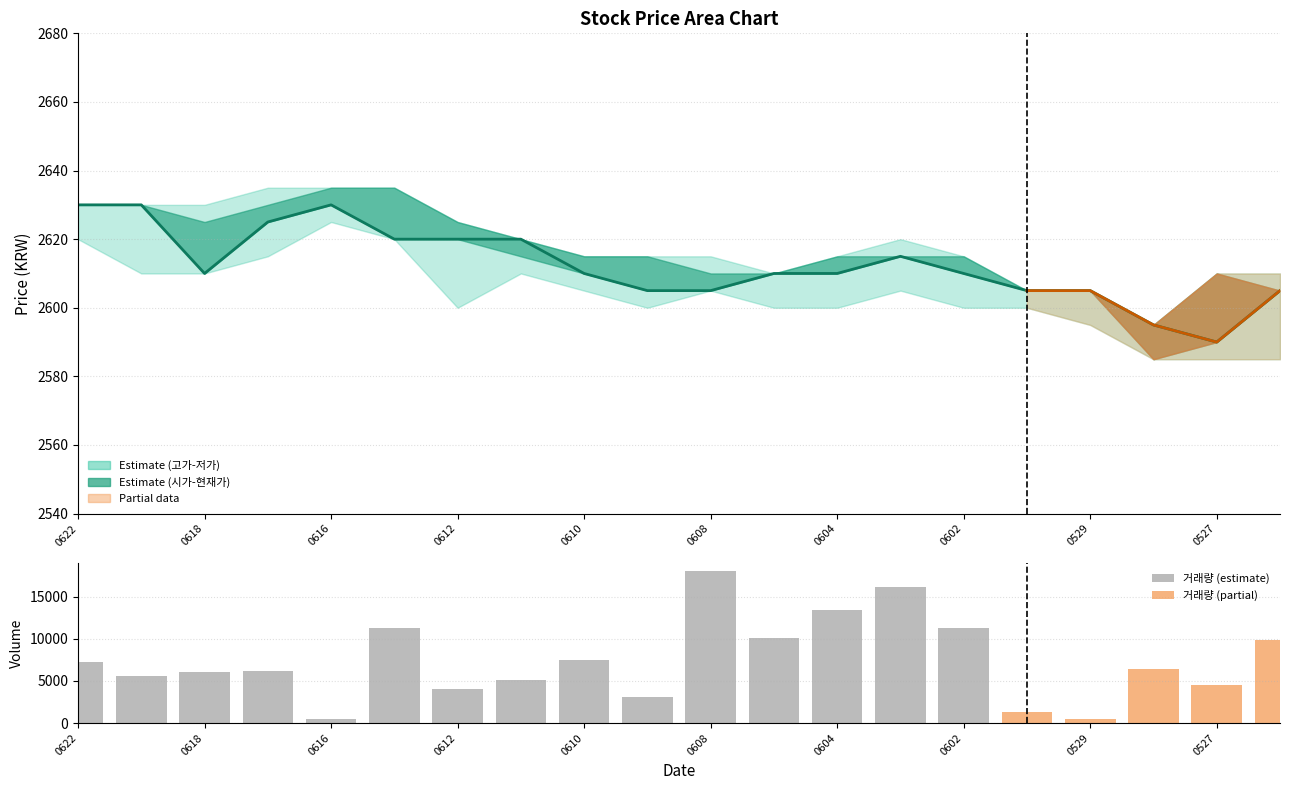

List the labels in order of 현재가 value, largest first.

20200622, 20200619, 20200616, 20200617, 20200615, 20200612, 20200611, 20200603, 20200618, 20200610, 20200605, 20200604, 20200602, 20200609, 20200608, 20200601, 20200529, 20200526, 20200528, 20200527